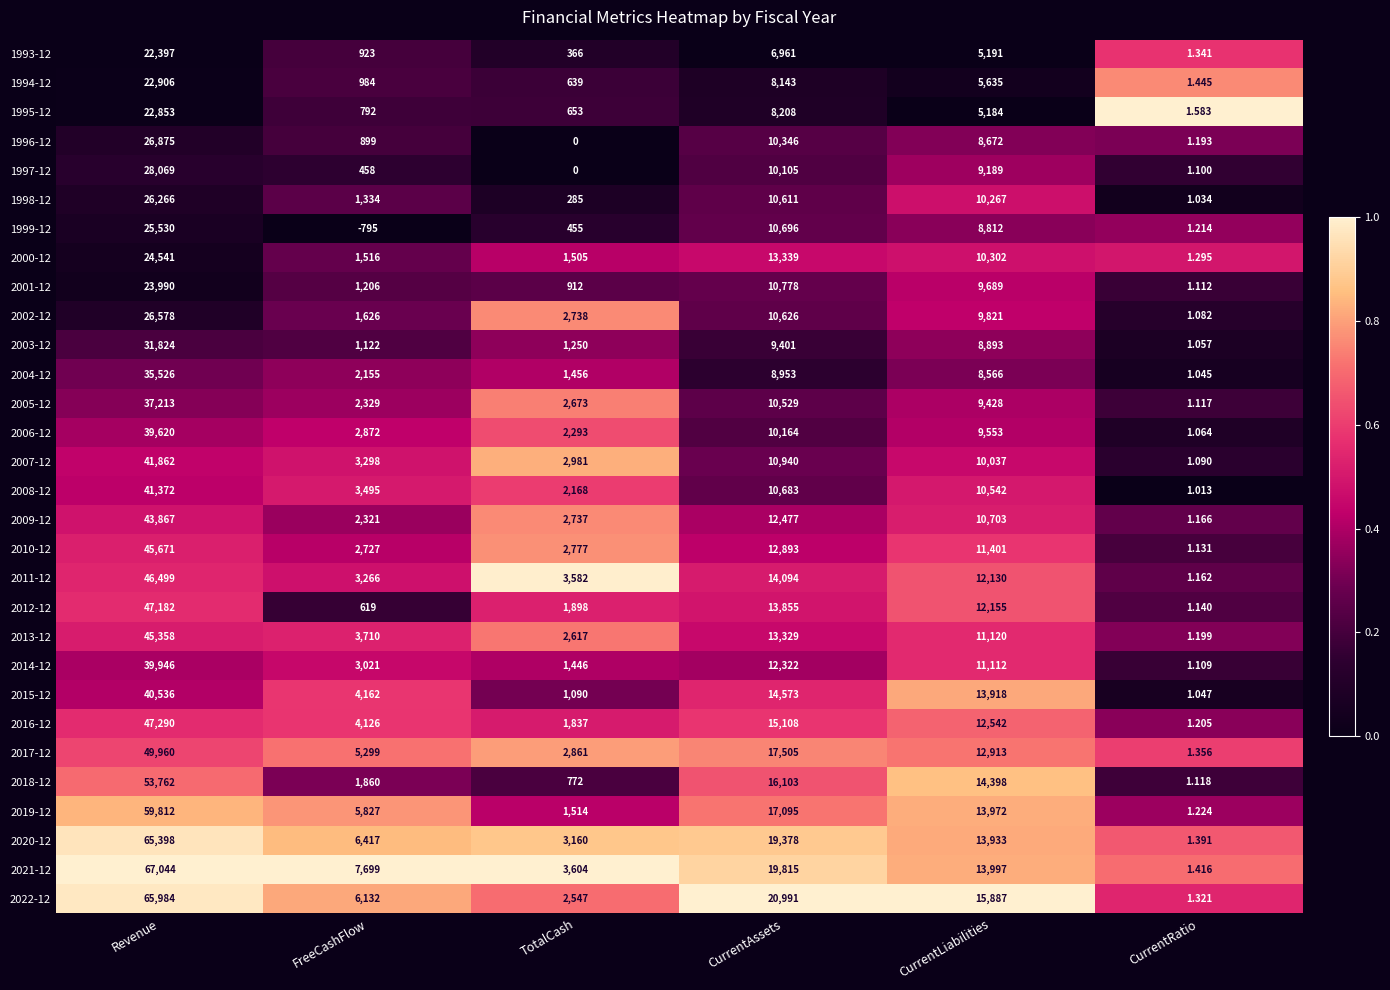

At which label does 2005-12 first exceed 9428?

Revenue